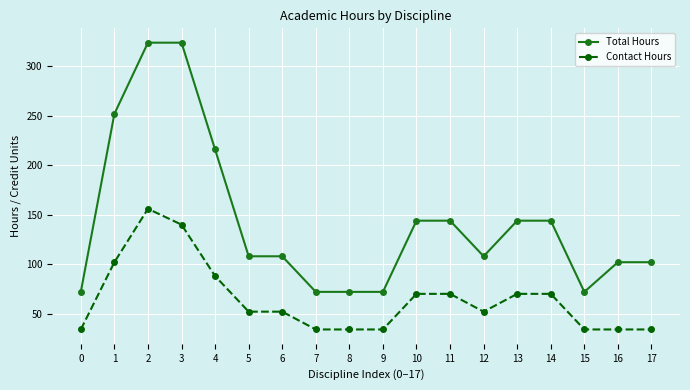

Reading left to right, transcribe all the data shown in this chart.

Total Hours: 72	252	324	324	216	108	108	72	72	72	144	144	108	144	144	72	102	102
Contact Hours: 34	102	156	140	88	52	52	34	34	34	70	70	52	70	70	34	34	34